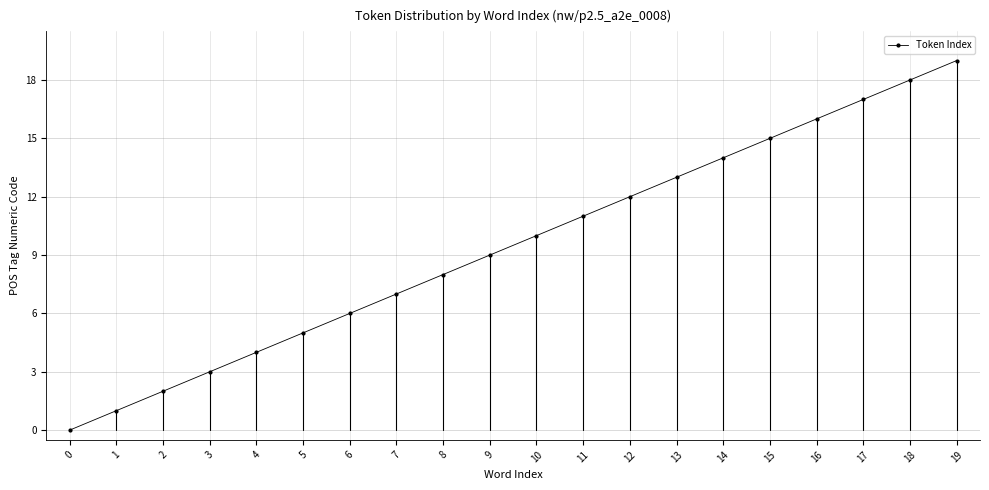

What is the change in value from 10 to 15?

+5